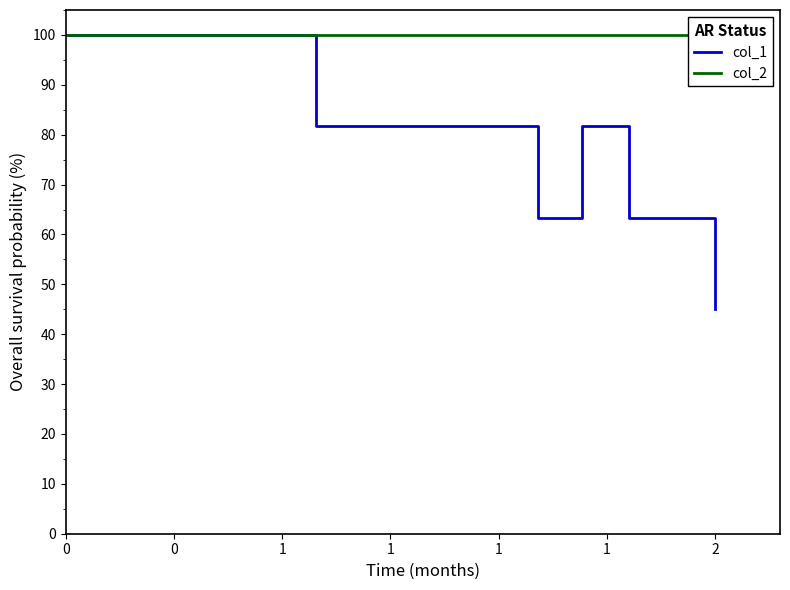

What is the highest value of the col_1 series?

100.0